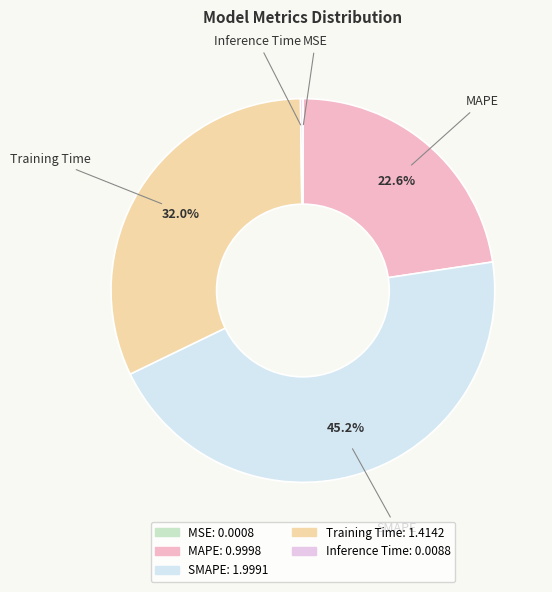

Combined, what portion of the pie is MAPE and SMAPE?

67.8%